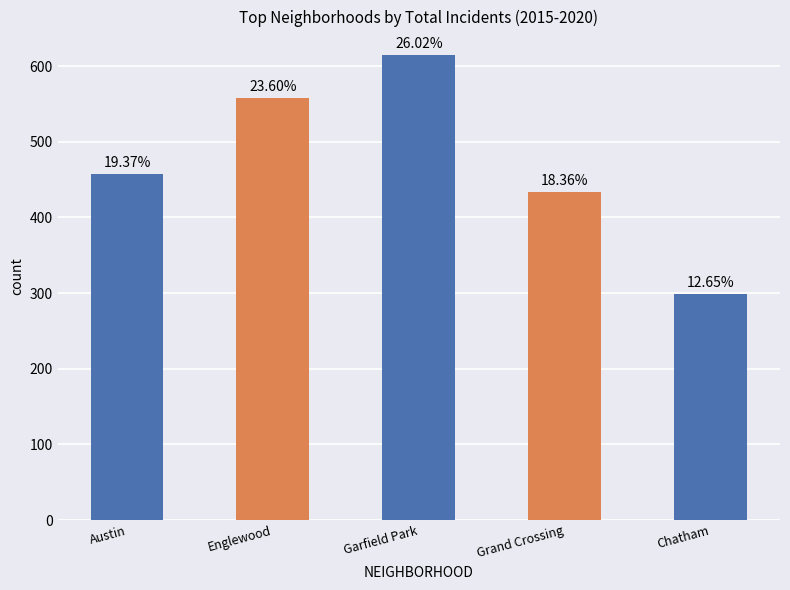

What is the approximate value at Austin?

458